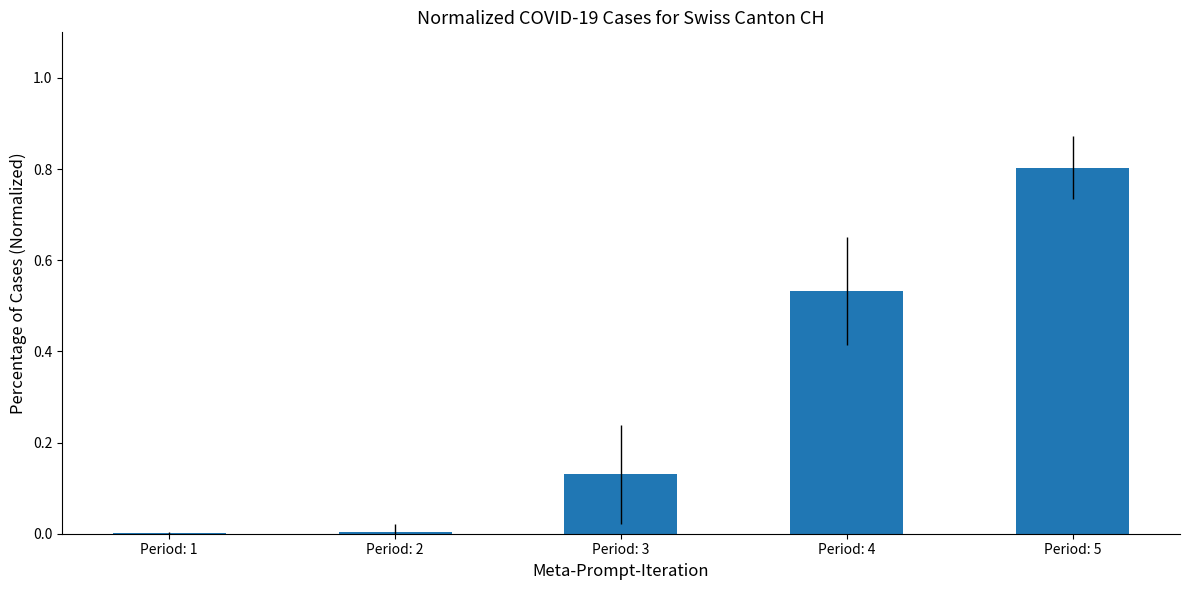

Between Period: 5 and Period: 1, which is larger?

Period: 5